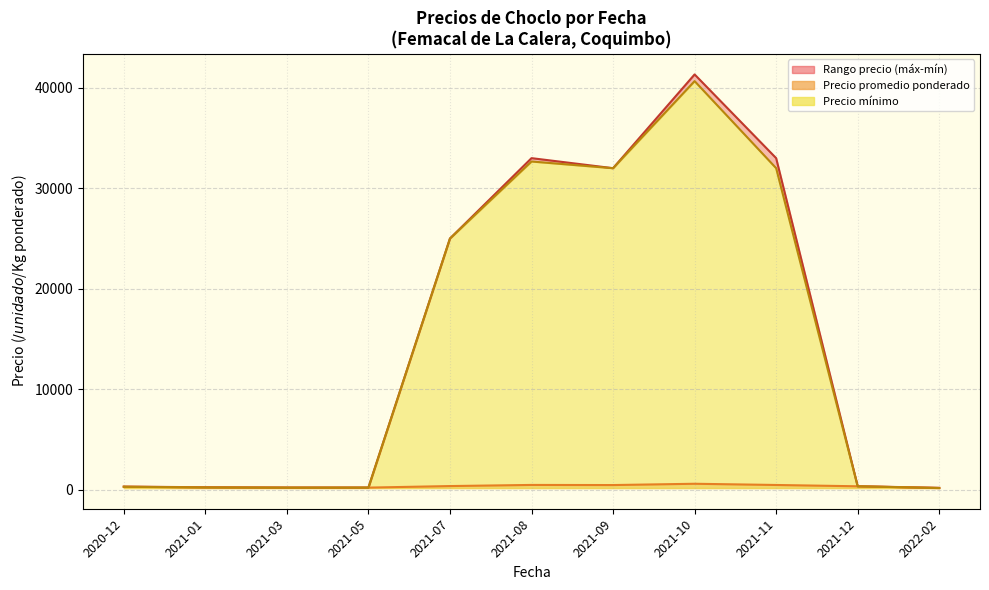

What is the label of the 20th point from the right?

2021-12